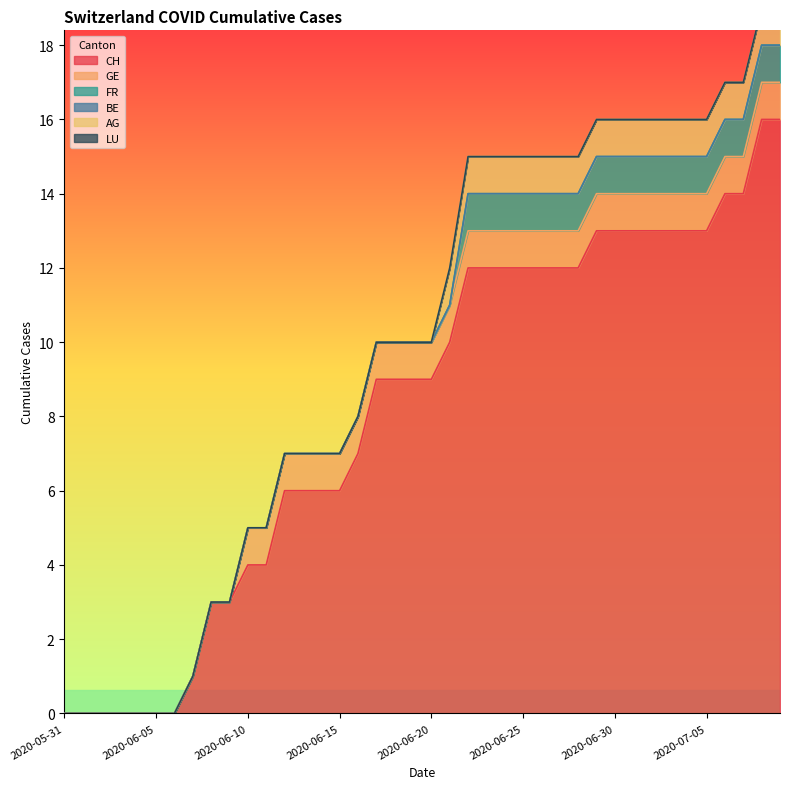

Which series changed the most between 2020-06-25 and 2020-07-08?

CH